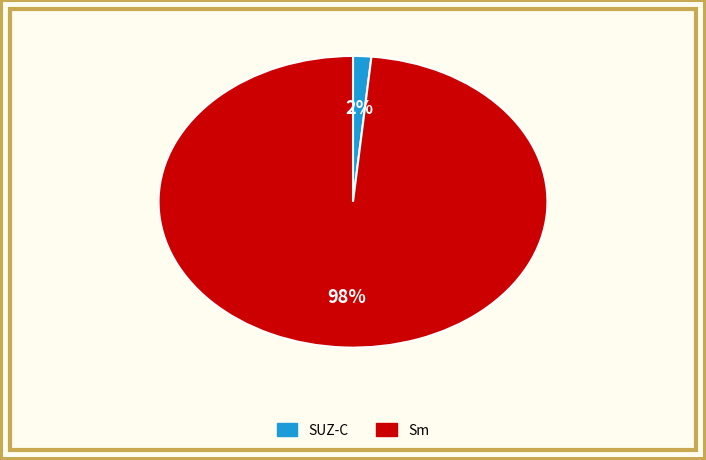

Does SUZ-C represent more than half of the total?

No